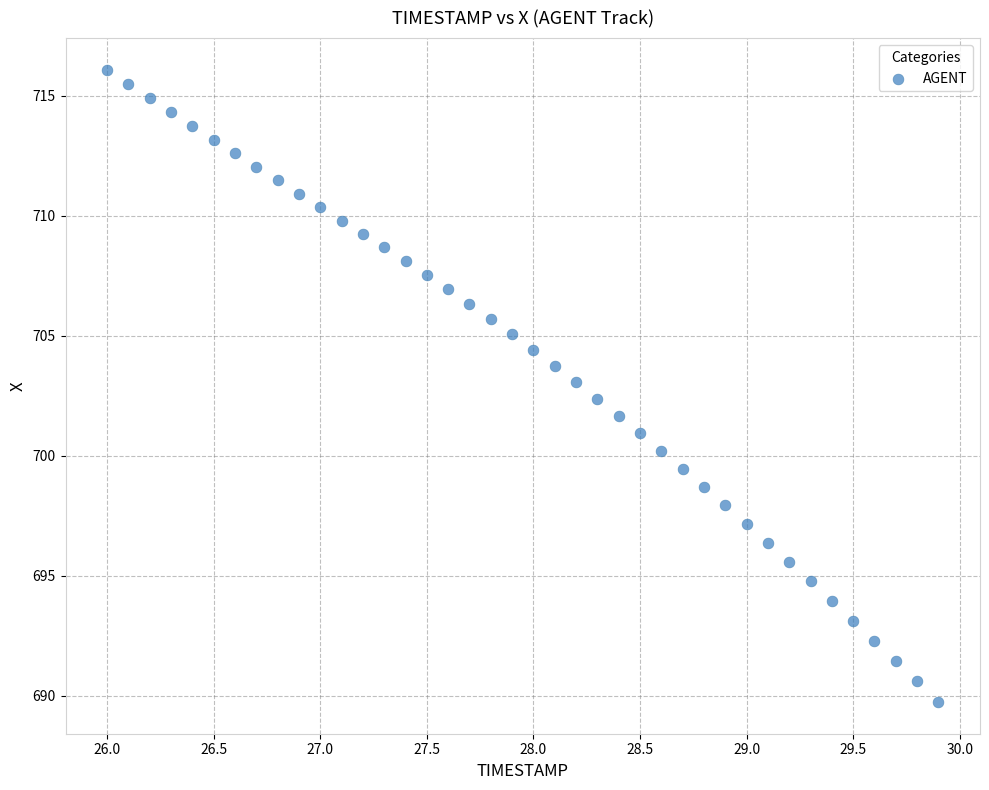

What is the range of Y values (max minus min)?

26.4